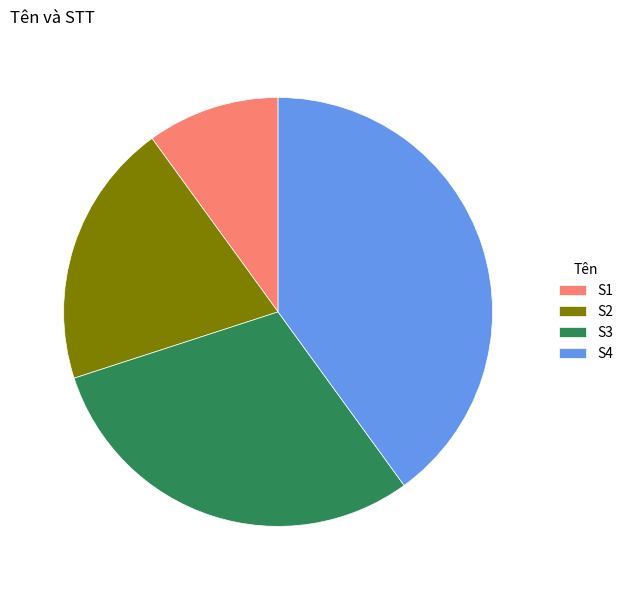

Is S1 the majority of the pie?

No